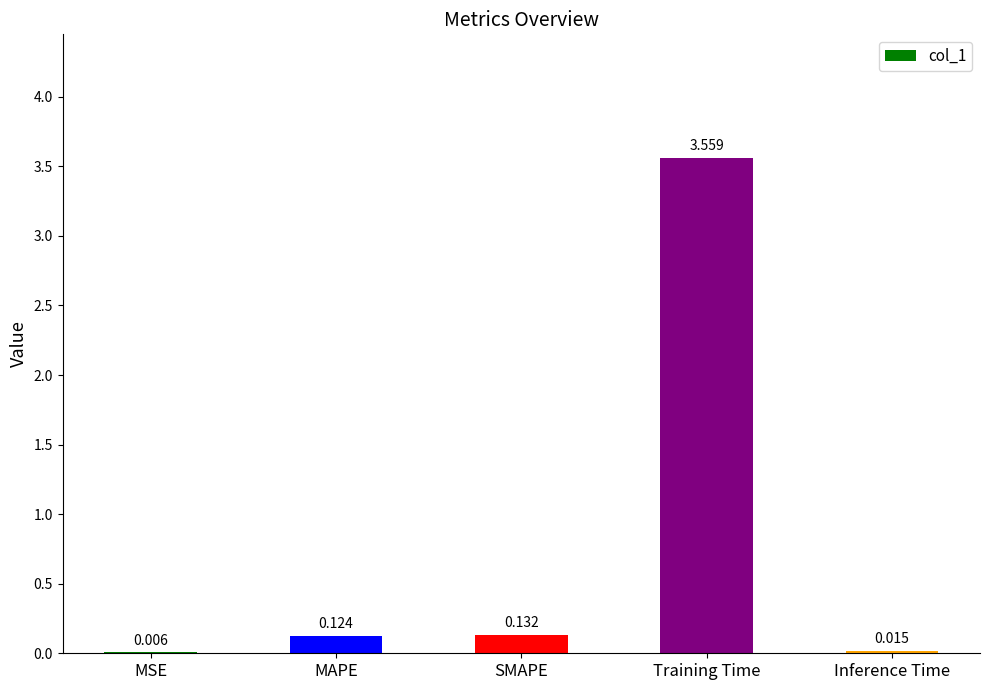

Where is the data nearest to the value 1?

SMAPE